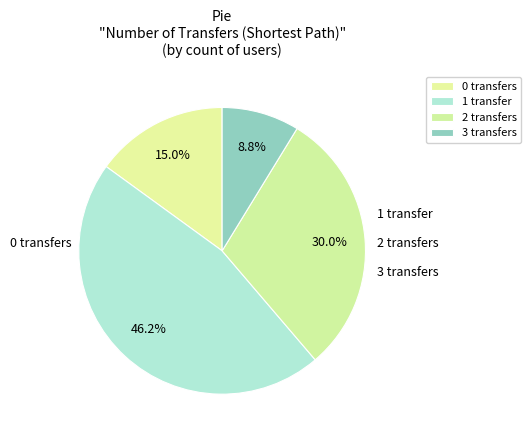

Which category has the biggest portion of the pie?

1 transfer